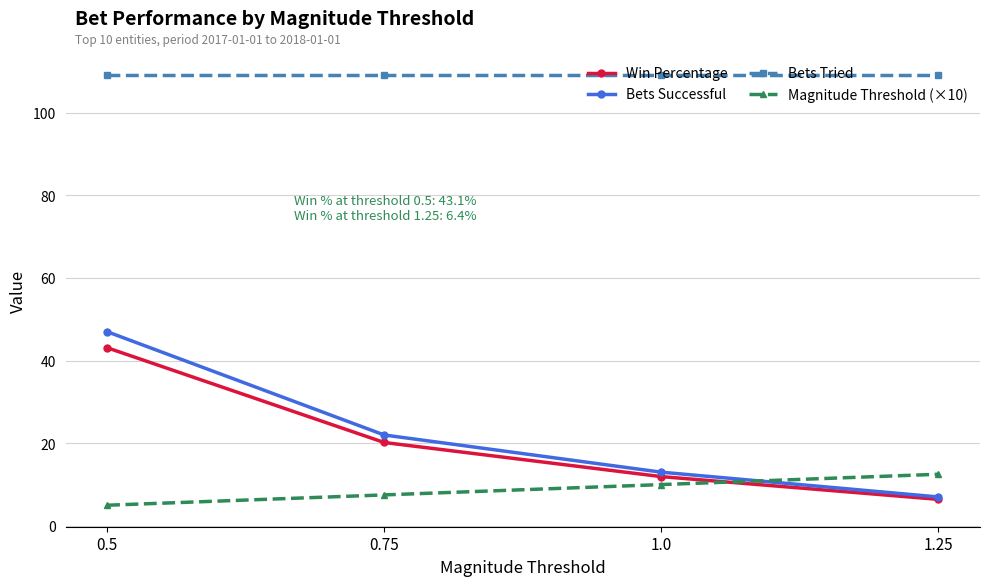

True or false: Win Percentage and Bets Tried intersect in this chart.

False